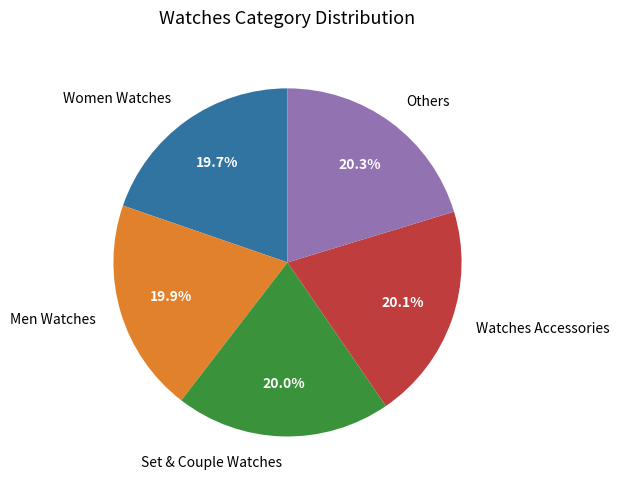

To the nearest percent, what is the average slice percentage?

20%